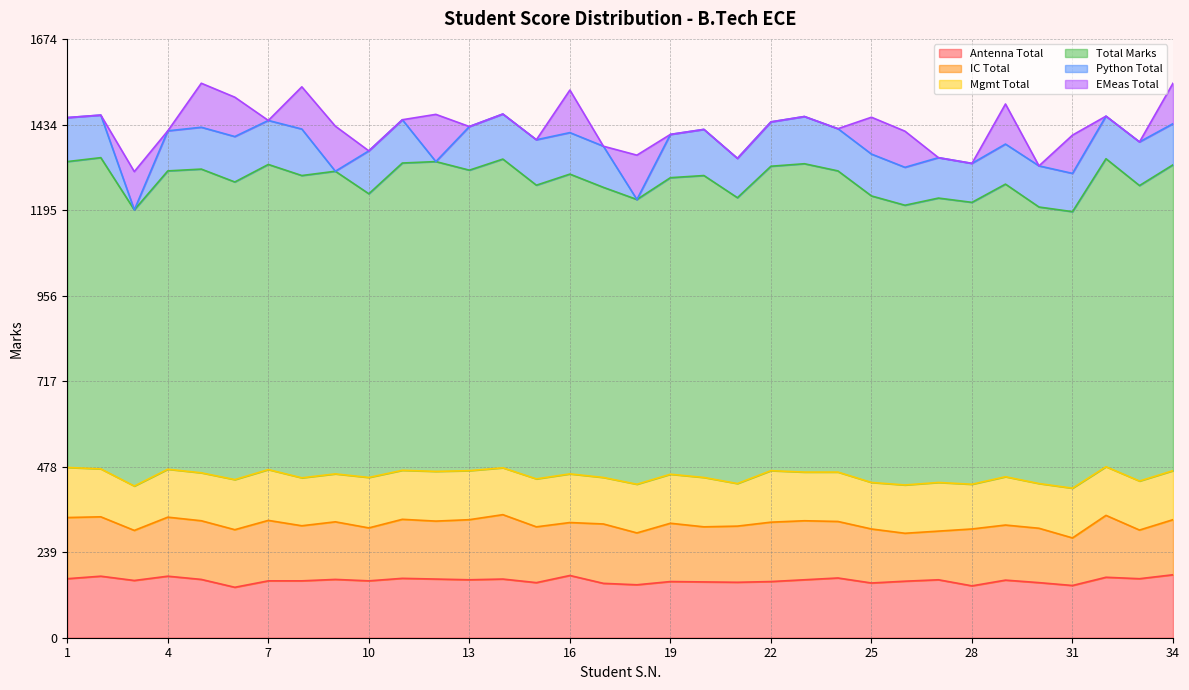

How many lines are shown in the chart?

6